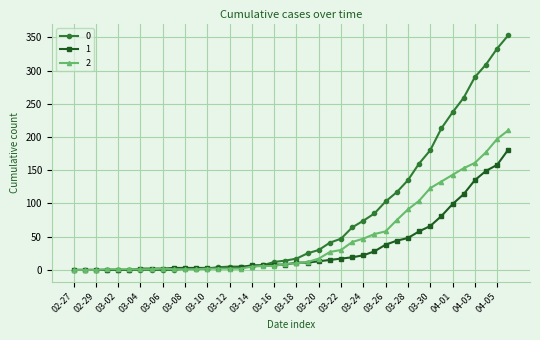

At how many categories does at least one series exceed 187?

7